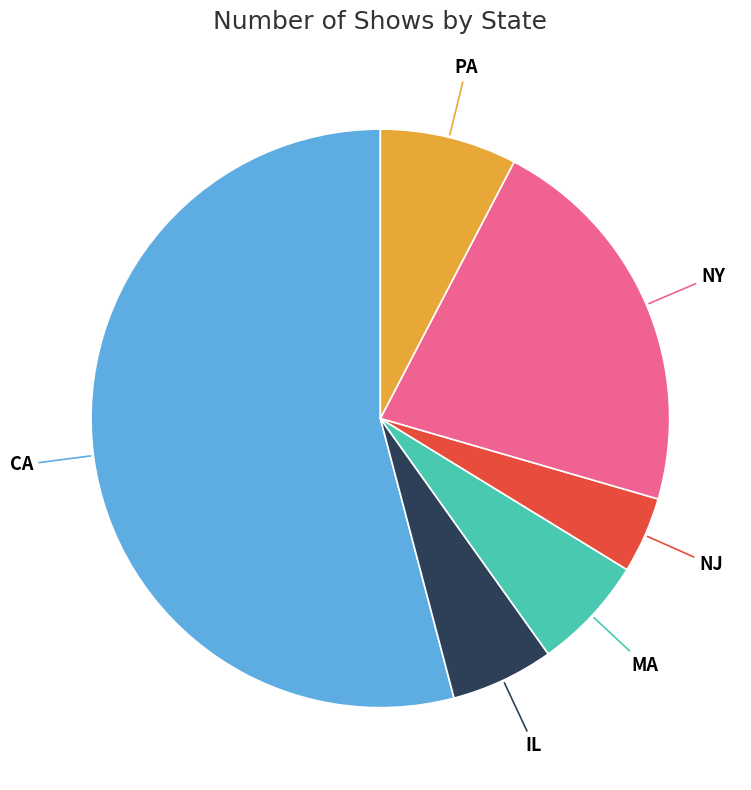

What is the smallest slice in the pie chart?

NJ